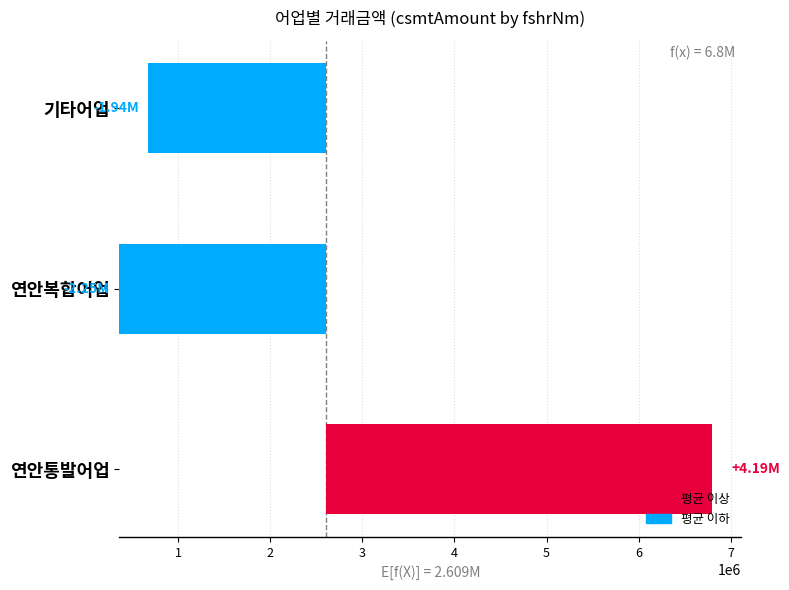

True or false: the data shows 780364.9 at 기타어업.

False